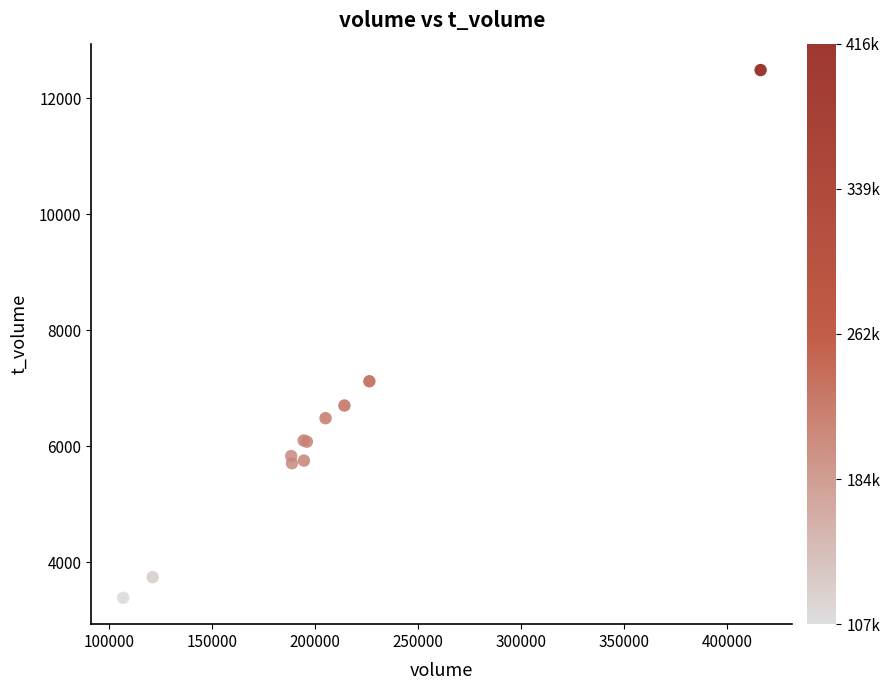

What Y value in the scatter plot is closest to 7934?

7118